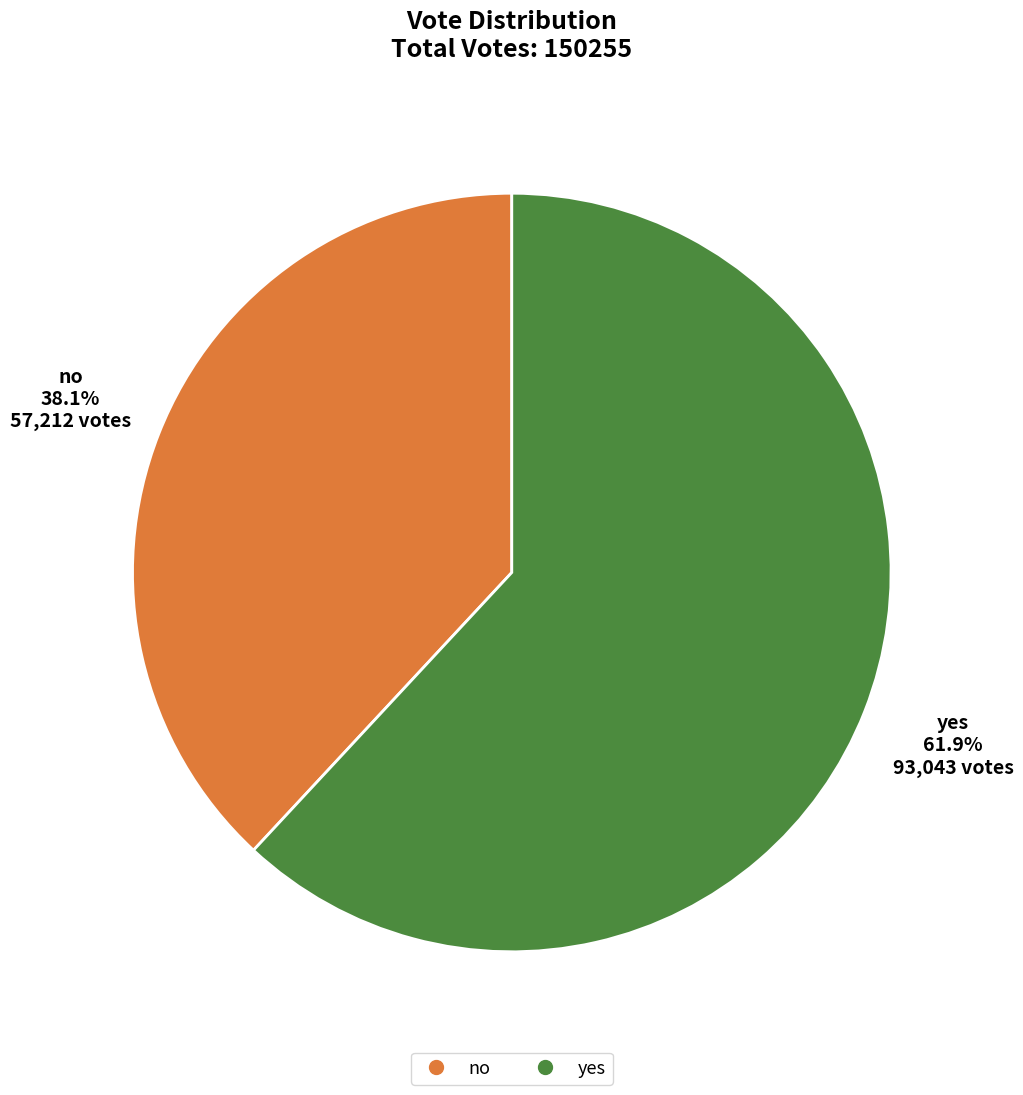

Between yes and no, which is larger?

yes